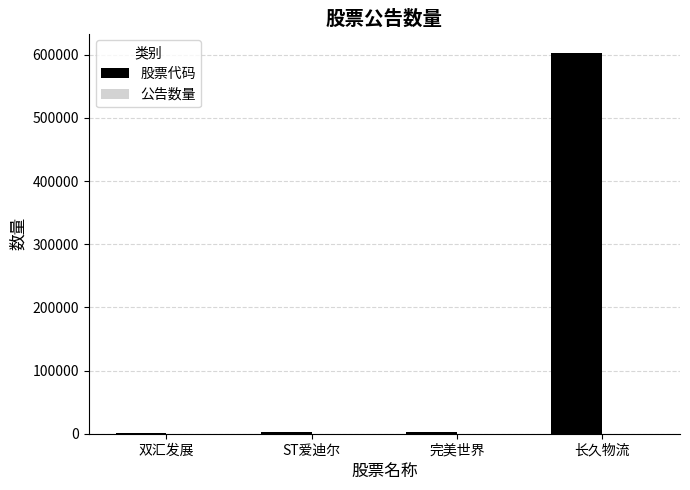

What is the sum of all 股票代码 values?

609828